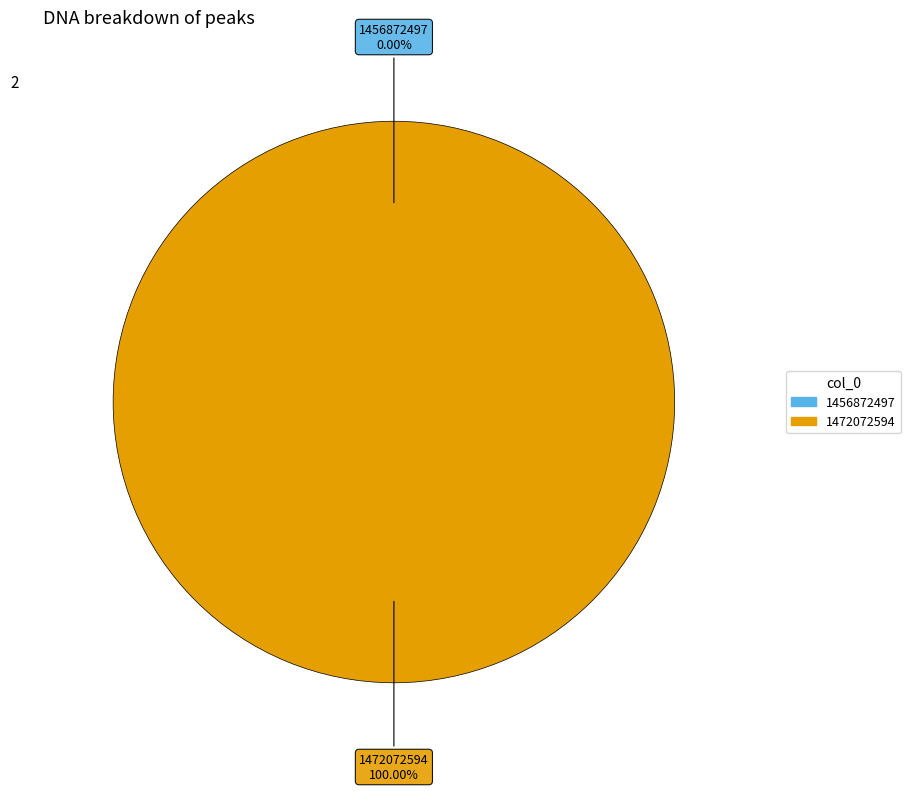

Combined, do 1456872497 and 1472072594 account for over 50%?

Yes